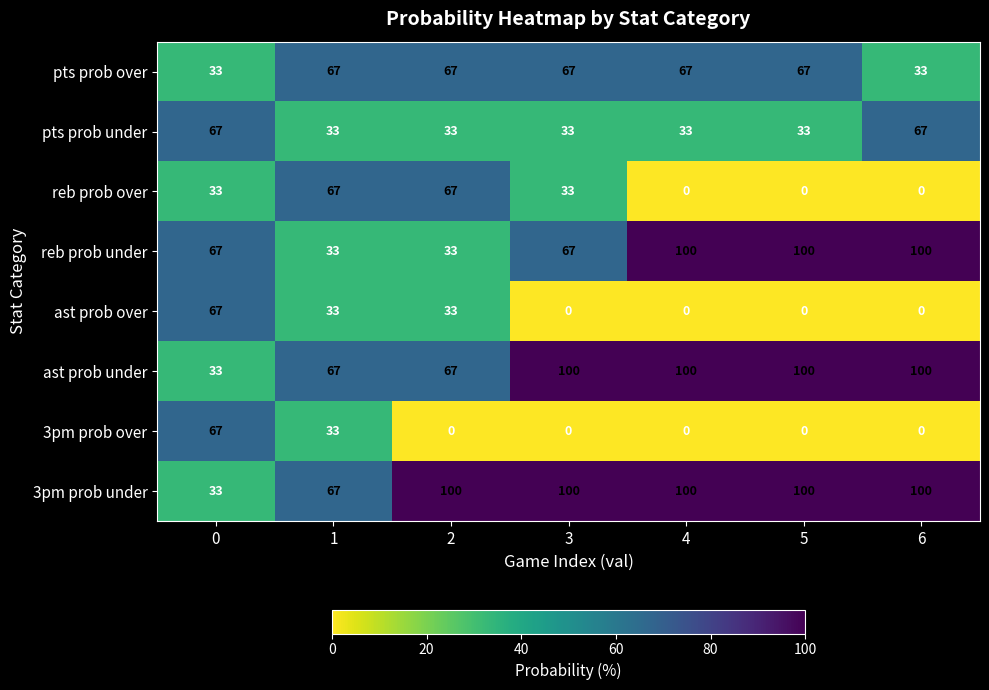

How many data points does each series have?

7